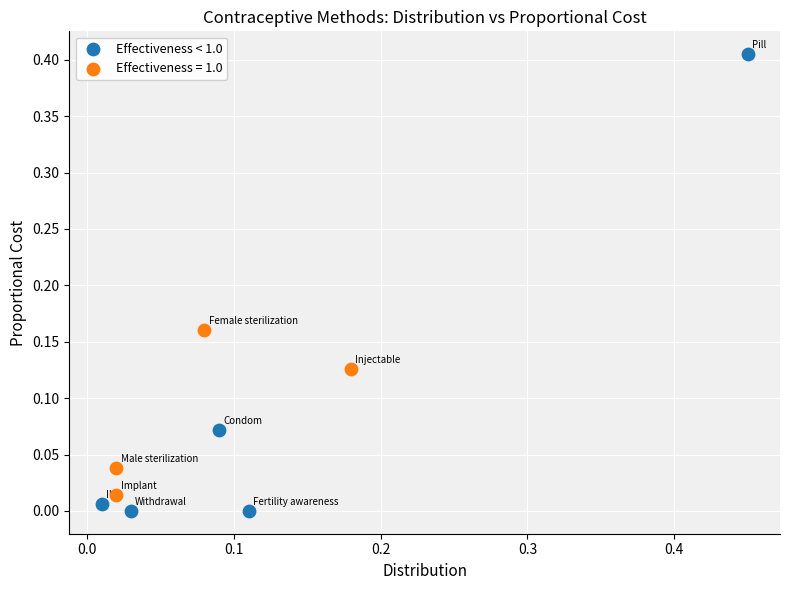

Which series reaches the maximum Y coordinate?

Effectiveness < 1.0